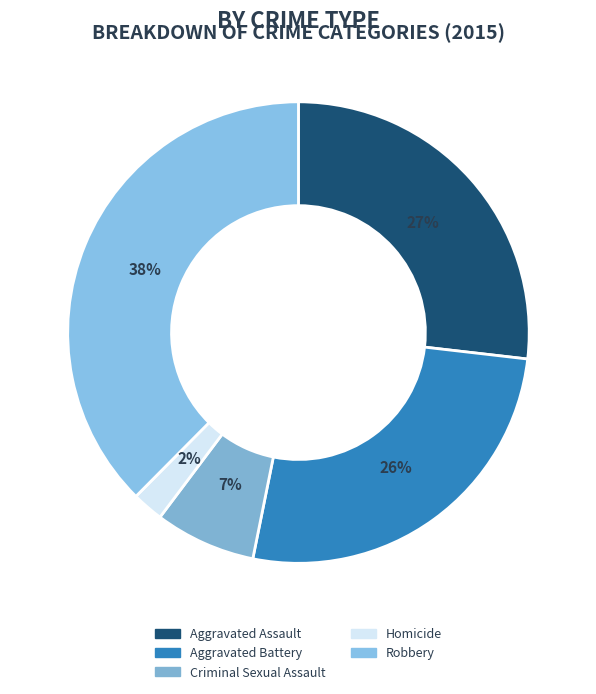

The Robbery slice represents 45% of the pie. True or false?

False